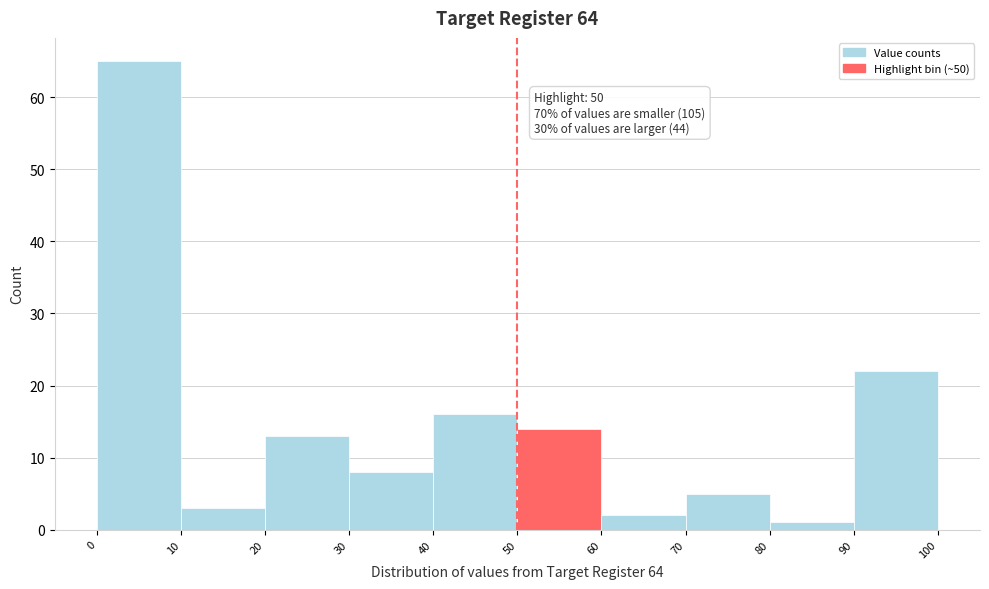

Over which range of the x-axis is the bar tallest?

0 to 10